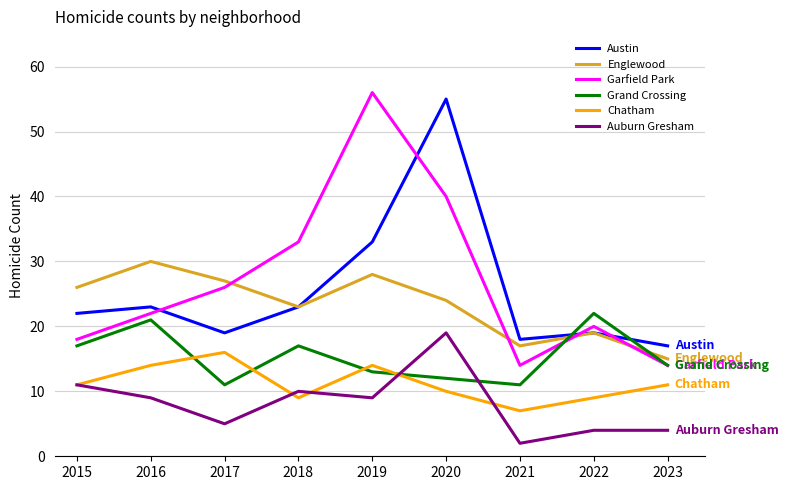

Which series has the largest range (max minus min)?

Garfield Park